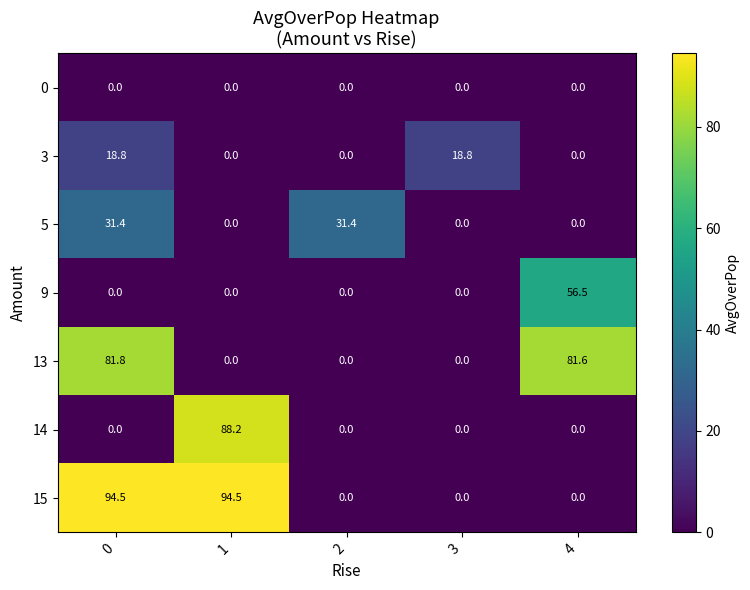

What is the approximate value of 5 at 0?

31.4